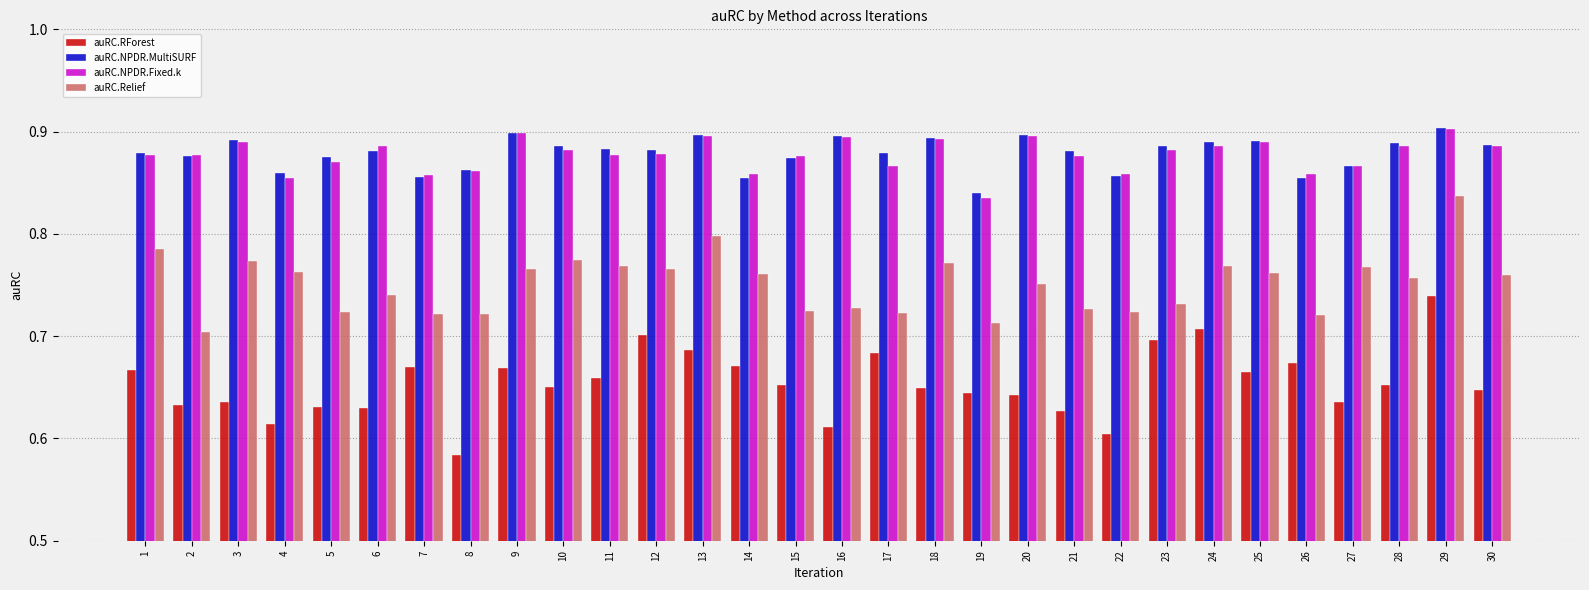

What are all the series names shown in the legend?

auRC.RForest, auRC.NPDR.MultiSURF, auRC.NPDR.Fixed.k, auRC.Relief